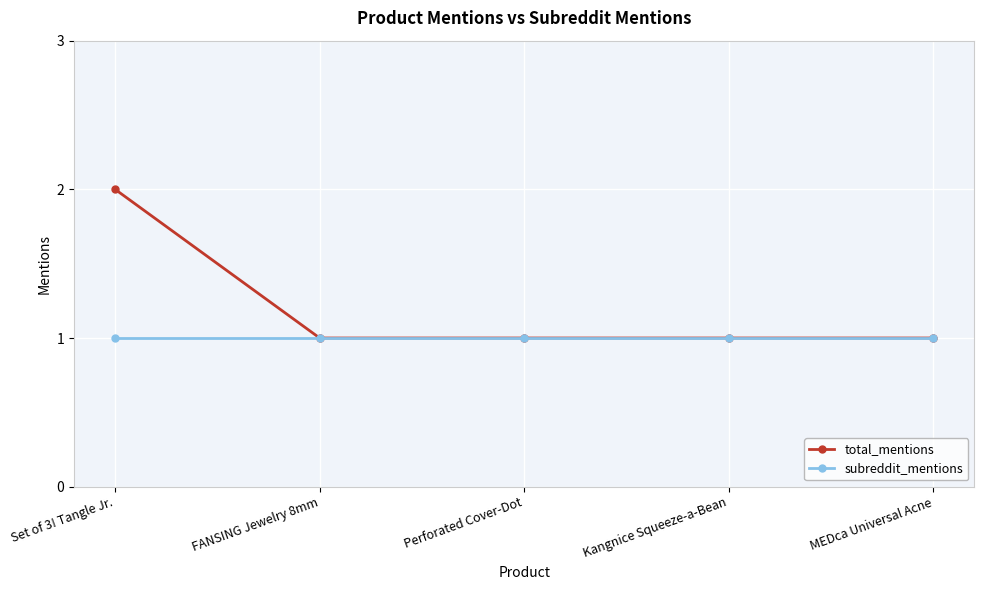

At which category is the sum across all series the highest?

Set of 3! Tangle Jr.